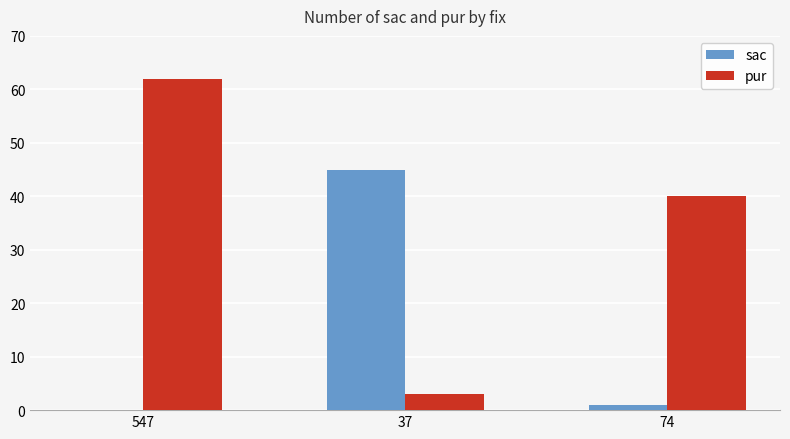

At which category does the chart reach its peak across all series?

547